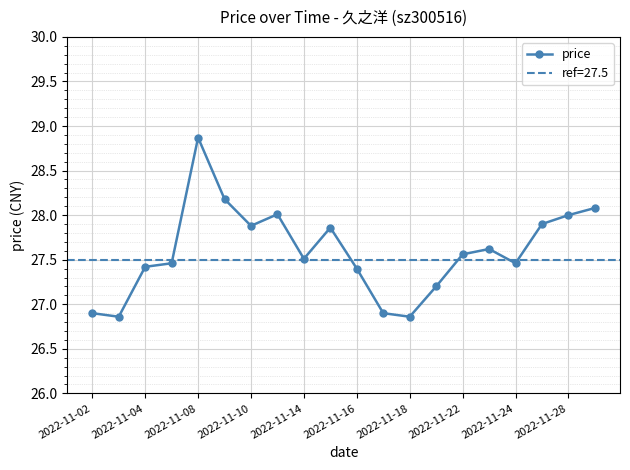

Is it true that price equals 27.5 at 2022-11-14?

True